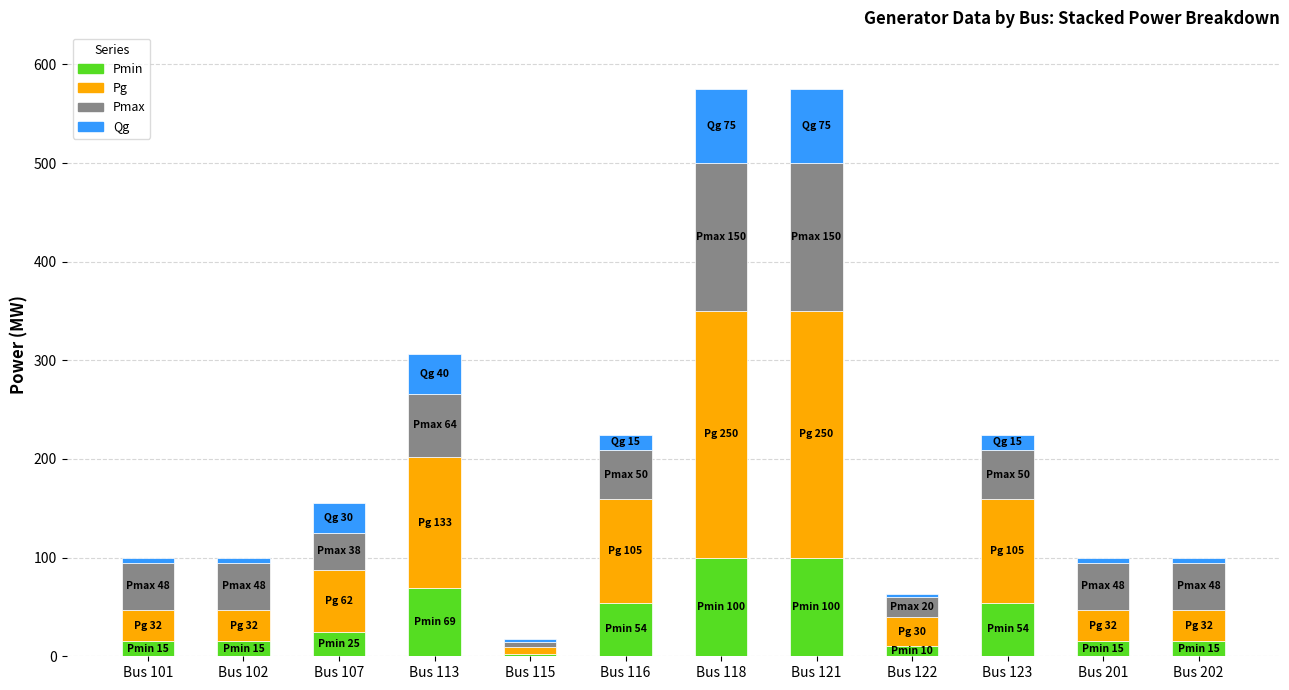

Are the bars grouped side by side (vs. stacked)?

No